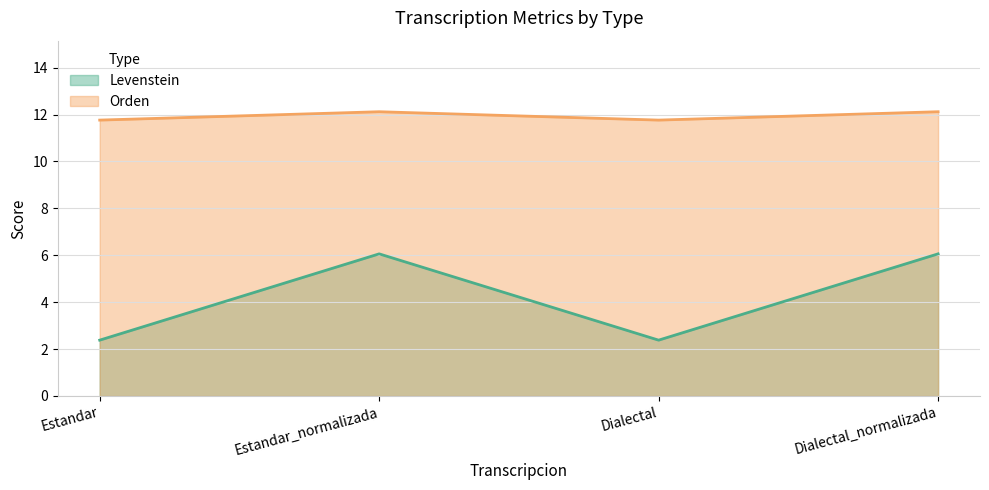

At which label is Orden closest to 11?

Estandar